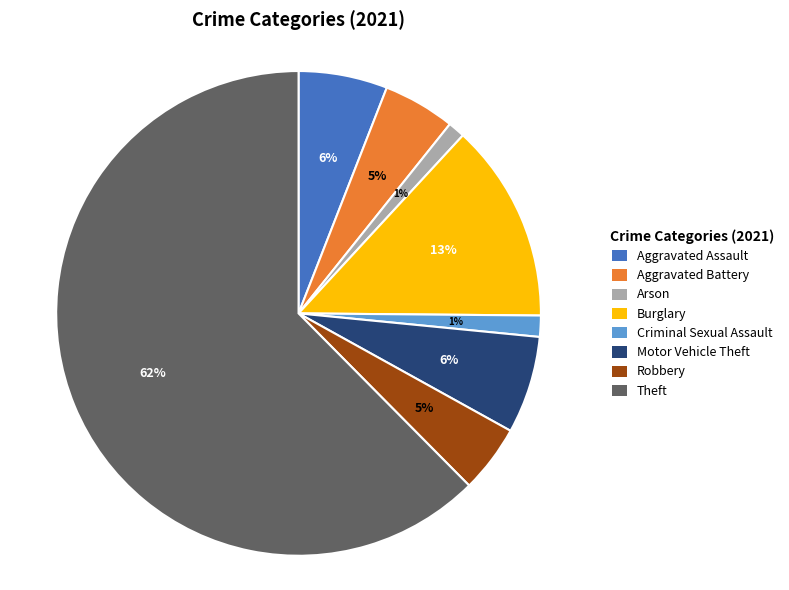

Which has a higher value, Criminal Sexual Assault or Motor Vehicle Theft?

Motor Vehicle Theft